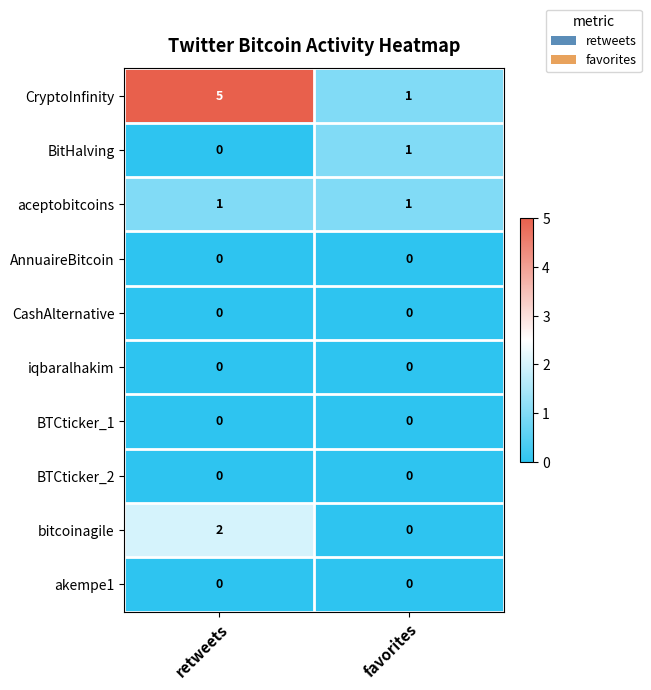

What is the greatest value displayed?

5